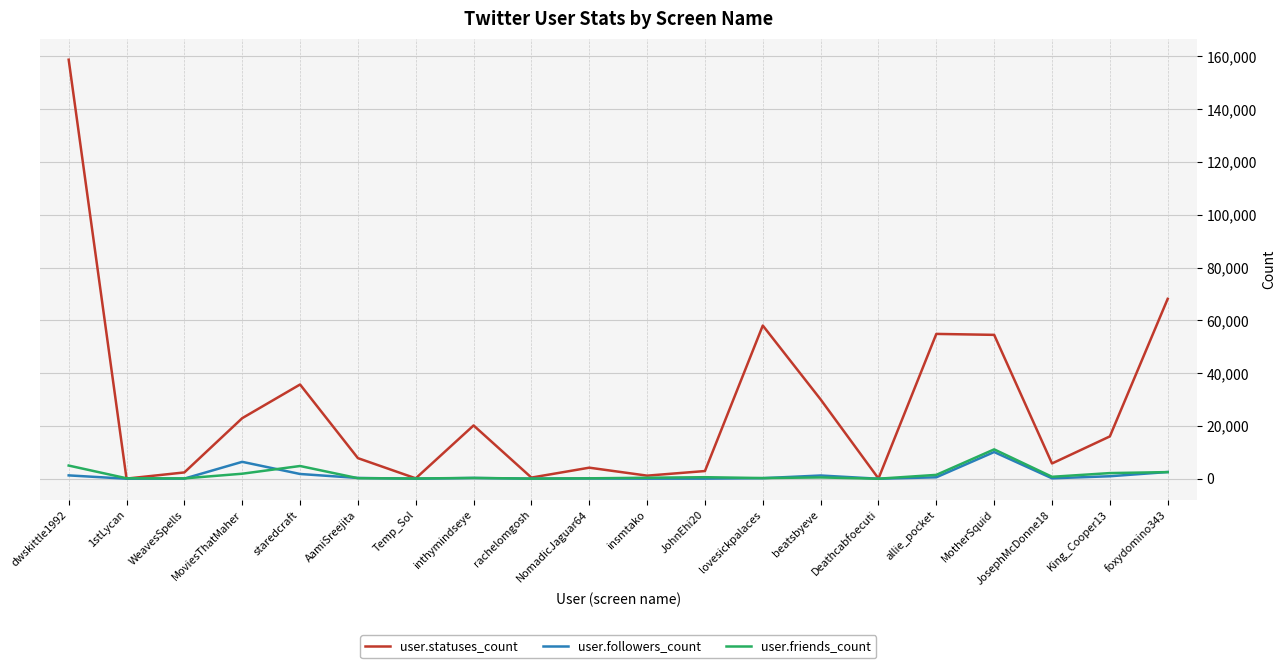

The value of user.statuses_count at AamiSreejita is 7807. True or false?

True